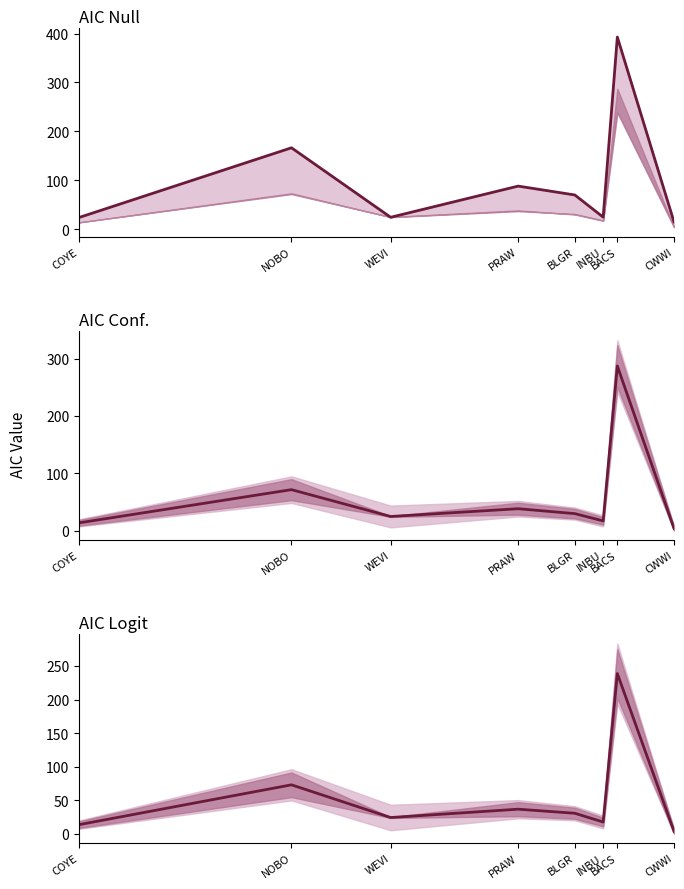

At which label does AIC Logit first exceed 30?

NOBO